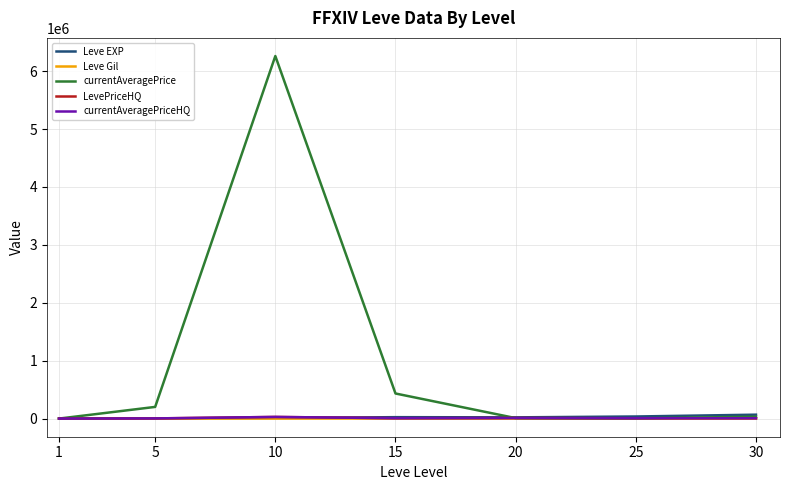

What is the difference between the second highest and minimum values in the Leve EXP series?

35760.0